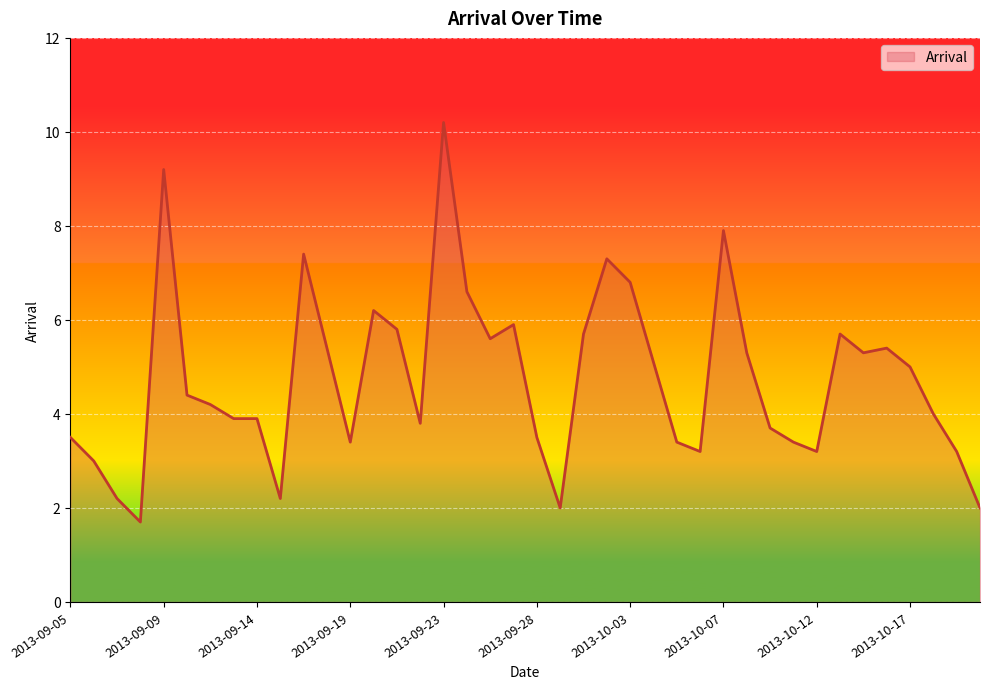

What is the difference between the maximum and minimum values?

8.5